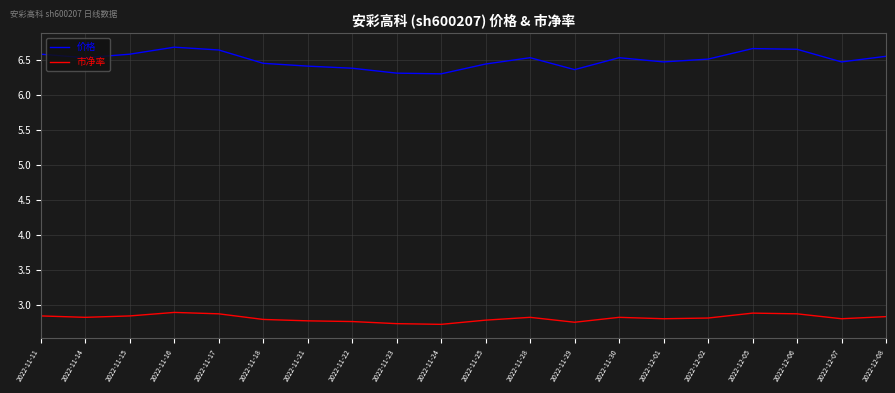

List the series in order of their overall mean, lowest first.

市净率, 价格